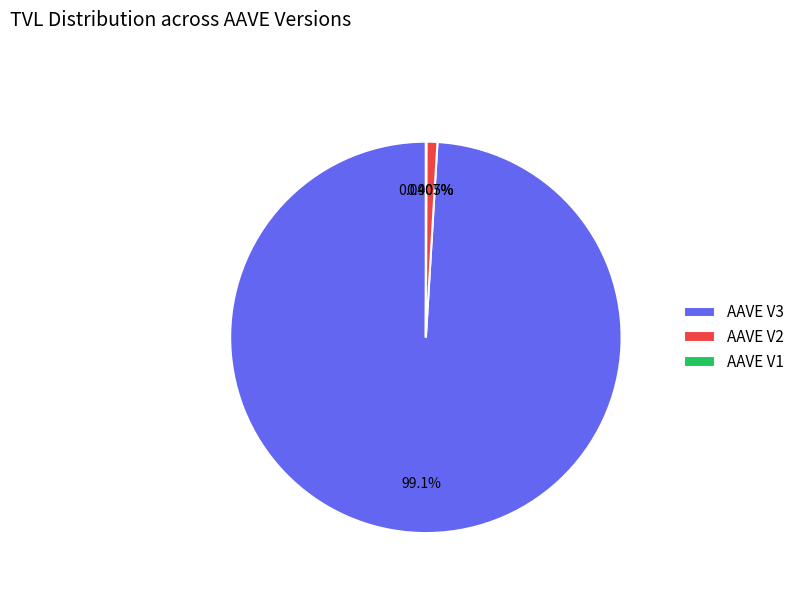

What is the majority slice?

AAVE V3